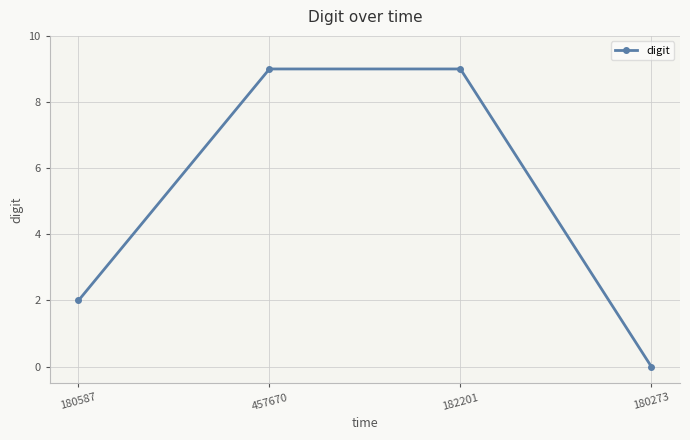

What is the change in value from 180587 to 457670?

+7